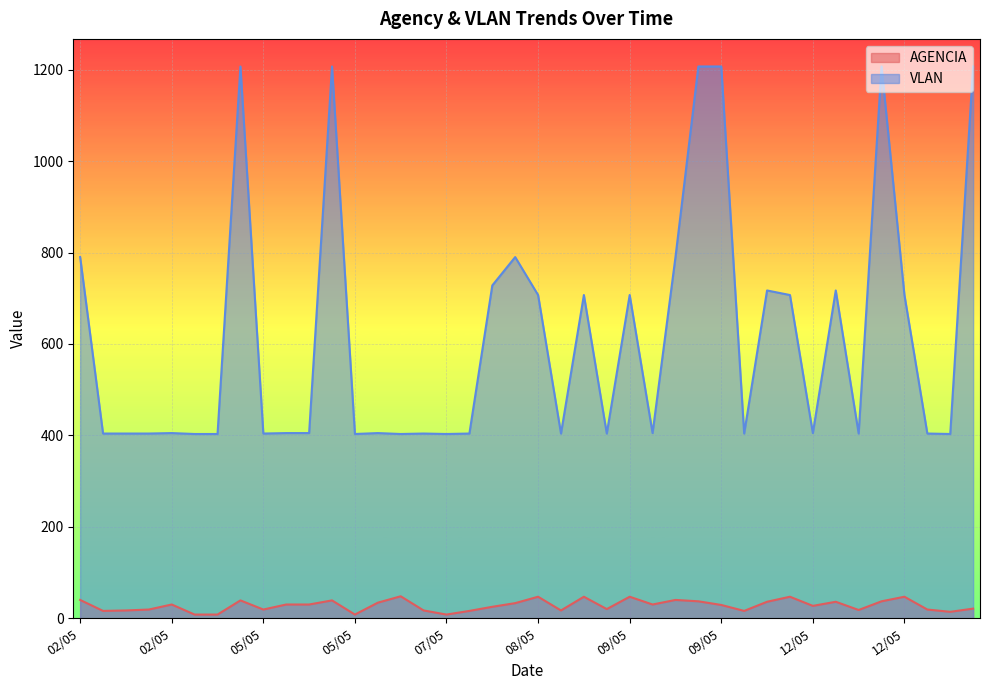

Where is AGENCIA nearest to the value 28?

09/05